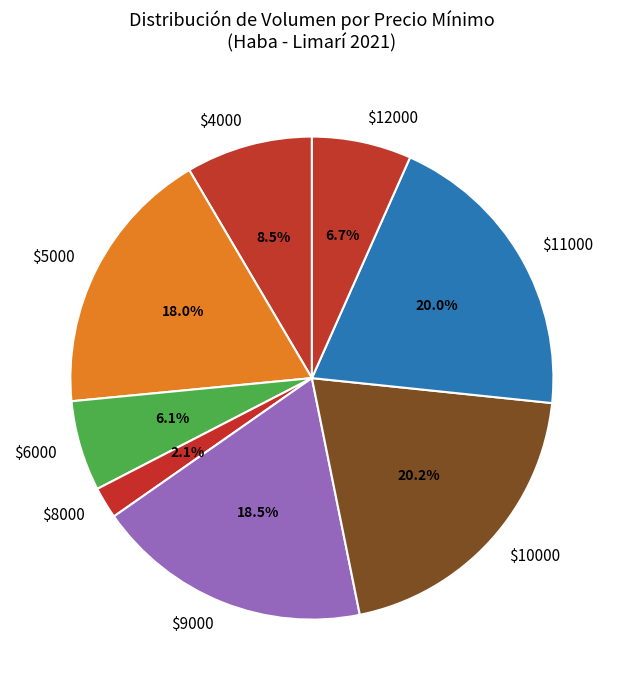

Which slice is the smallest?

$8000